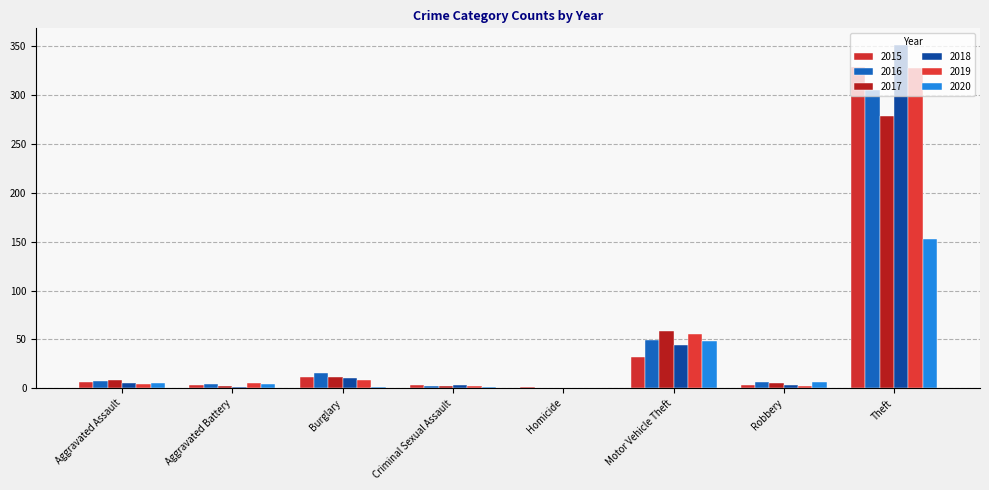

At which category is the sum across all series the highest?

Theft